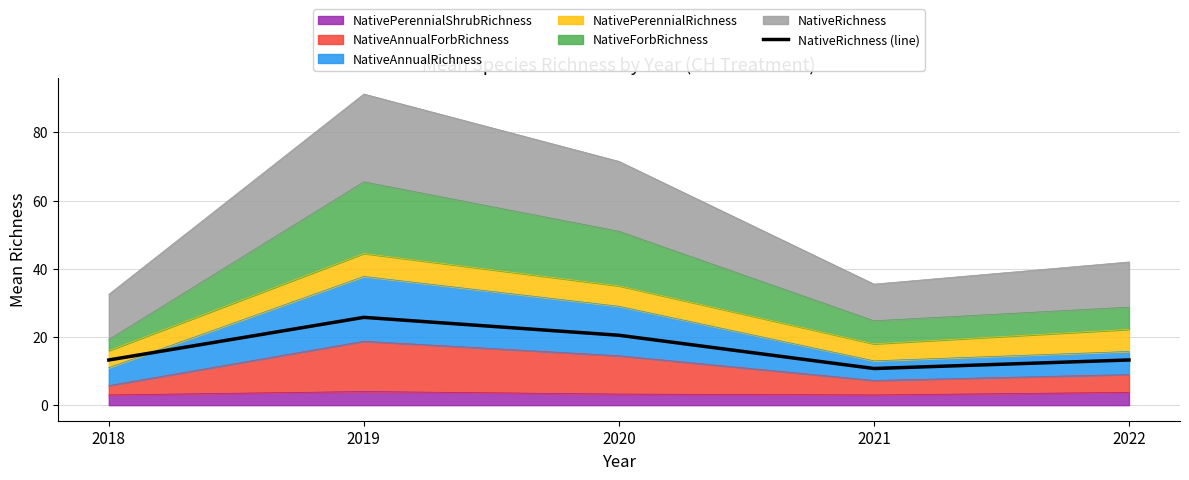

What is the sum of the values at 2022 and 2019?

39.0